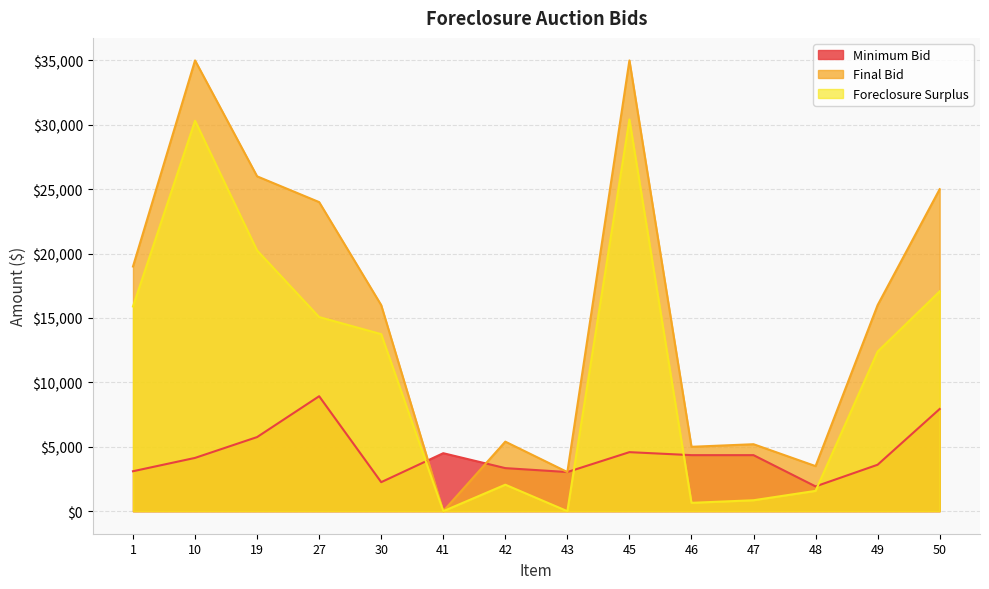

Rank the series by their average value, from highest to lowest.

Final Bid, Foreclosure Surplus, Minimum Bid